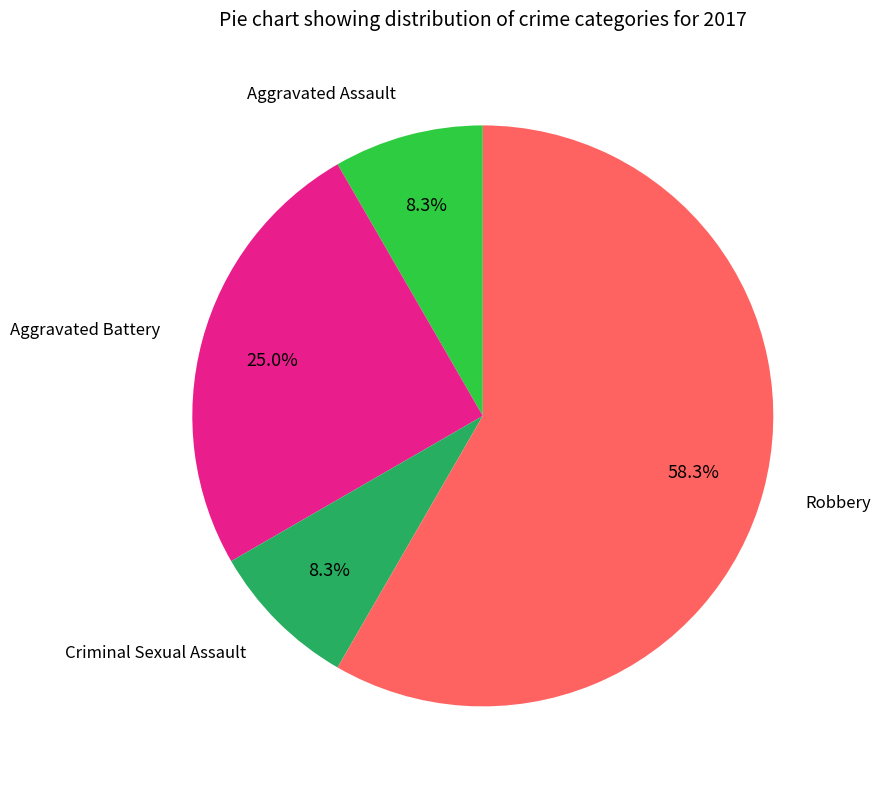

Does any single category account for the majority?

Yes